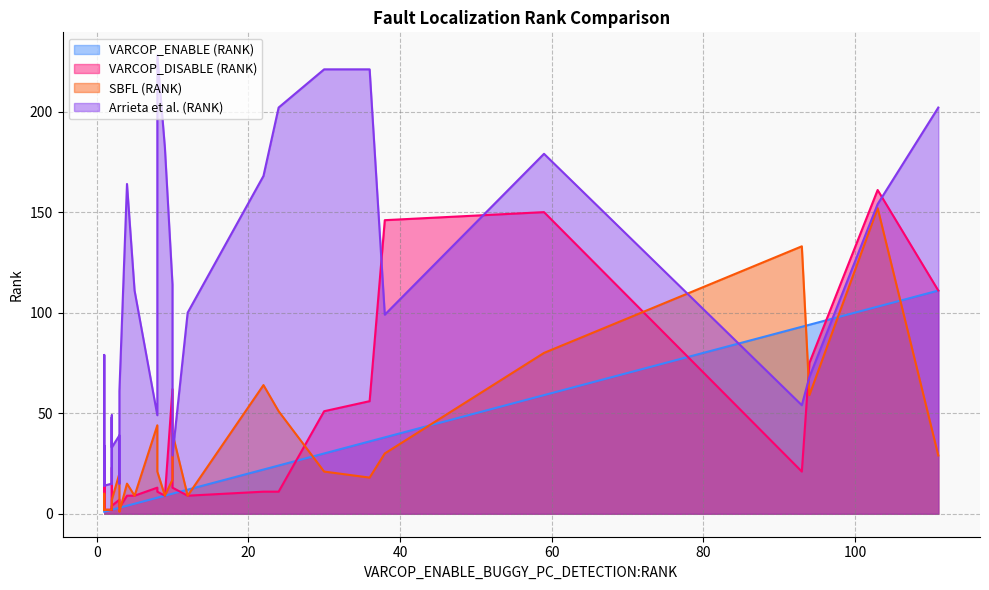

Is the value of SBFL (RANK) at 37 greater than the value of Arrieta et al. (RANK) at 2?

No